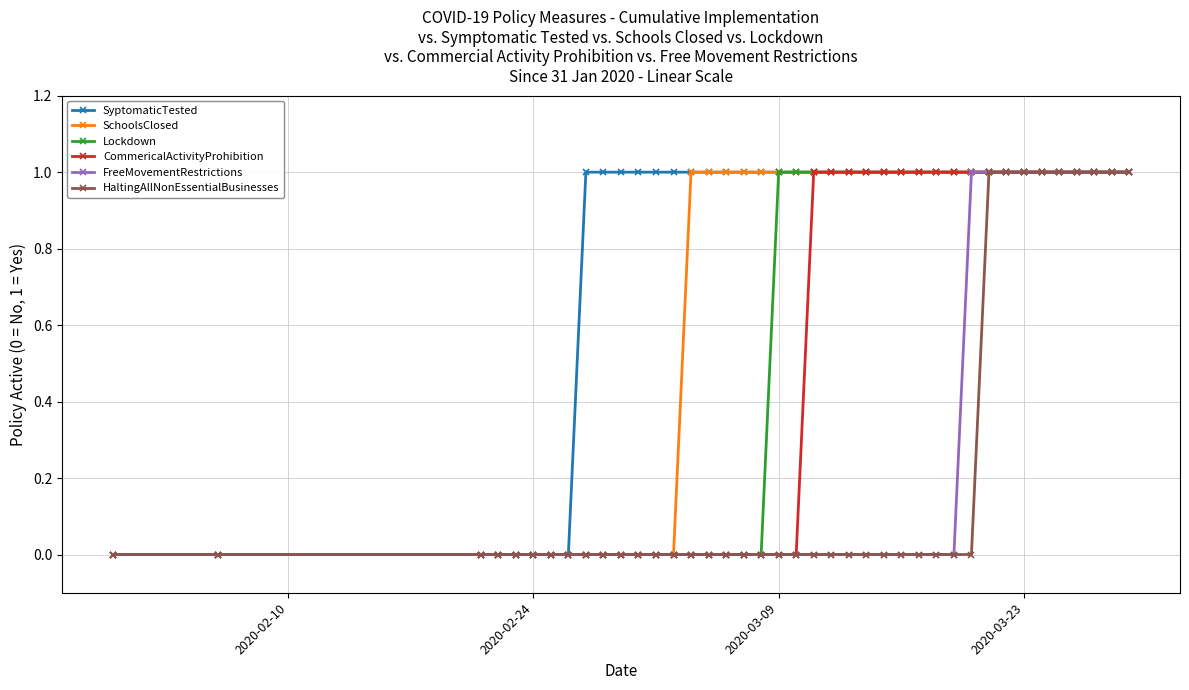

Which series has the largest total across all categories?

SyptomaticTested